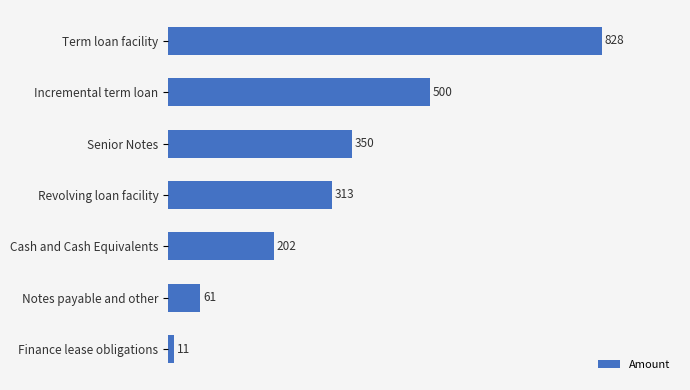

What is the approximate value at Senior Notes?

350.0